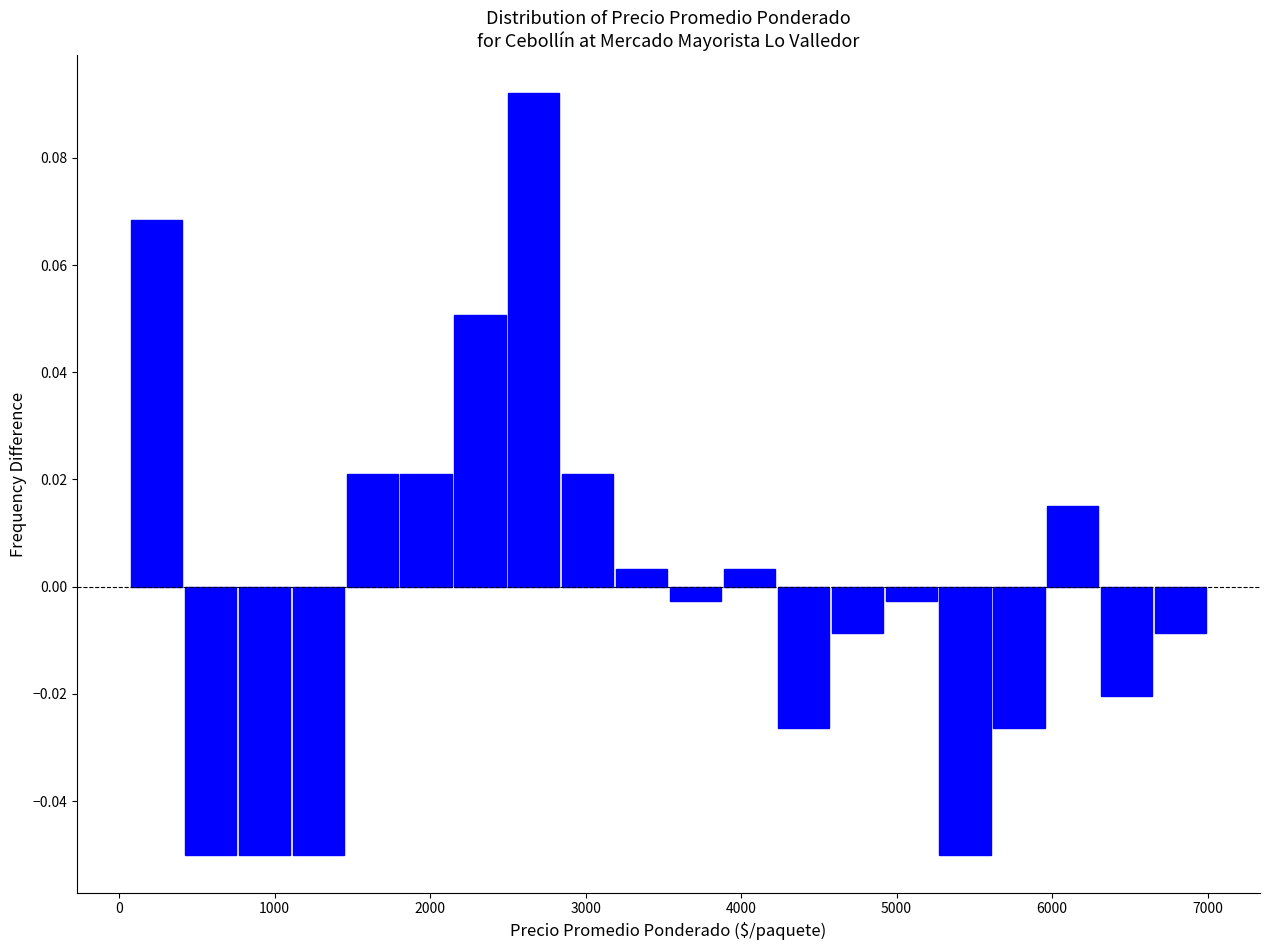

Around what value on the x-axis is the tallest bar? Give the approximate position of its centre, as read against the axis.

2700